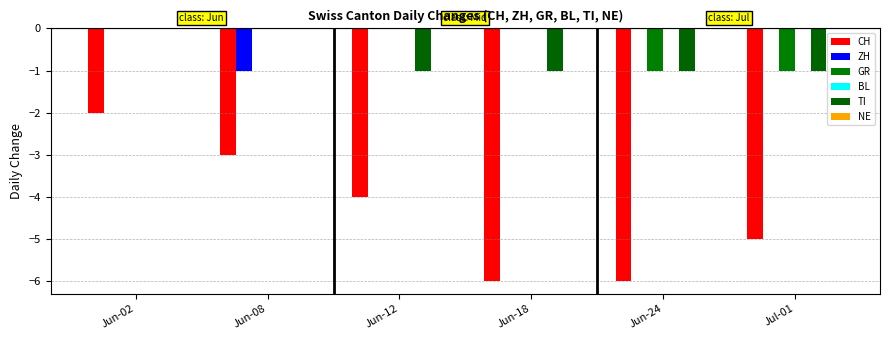

How many series are shown in this chart?

4